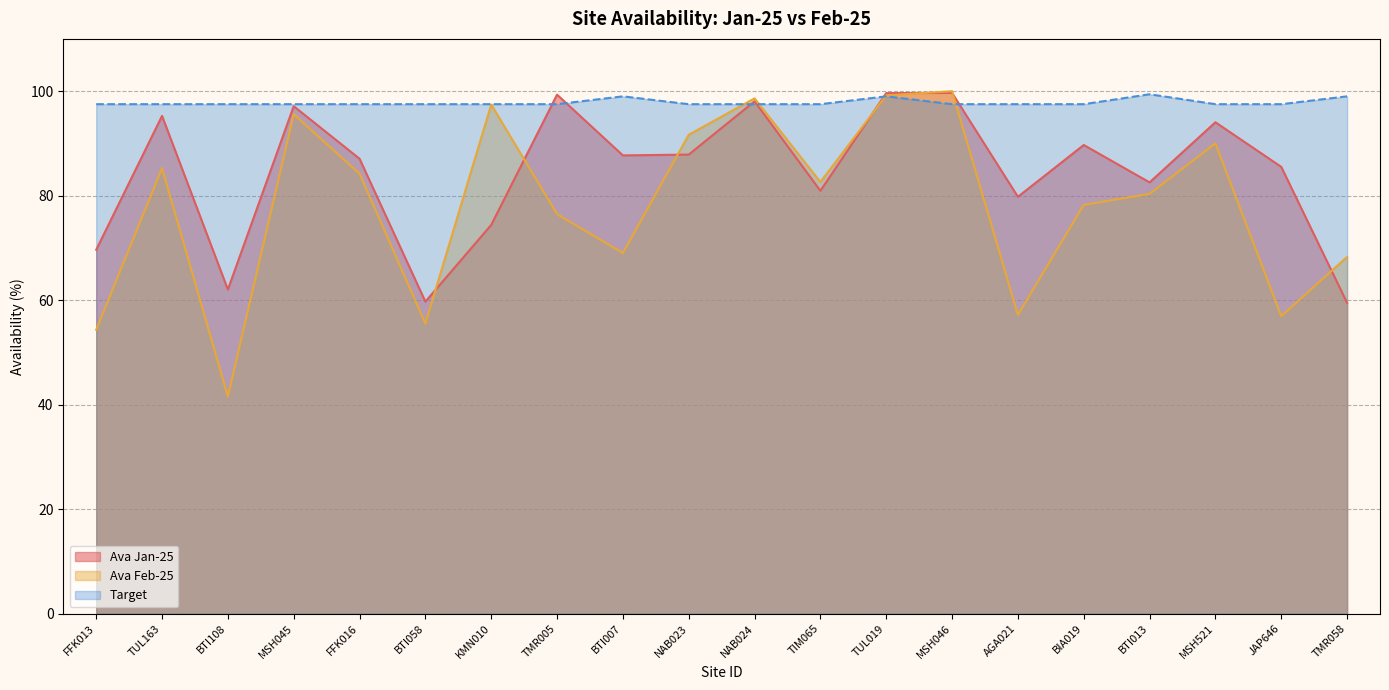

How many times do Ava Feb-25 and Target cross each other?

4